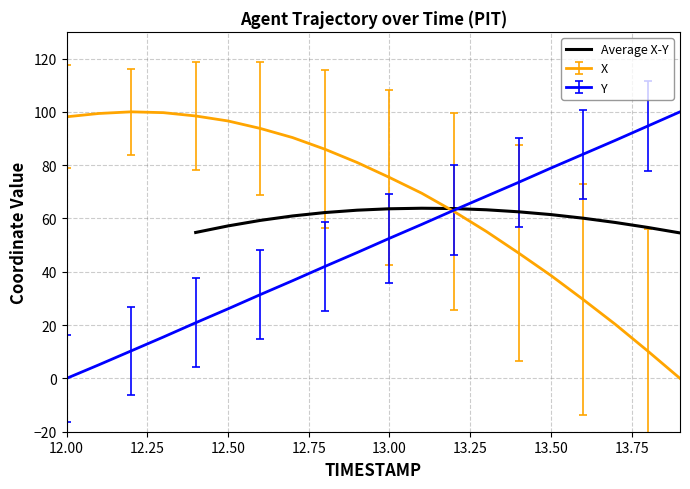

What is the lowest value of the Average X-Y series?

54.6